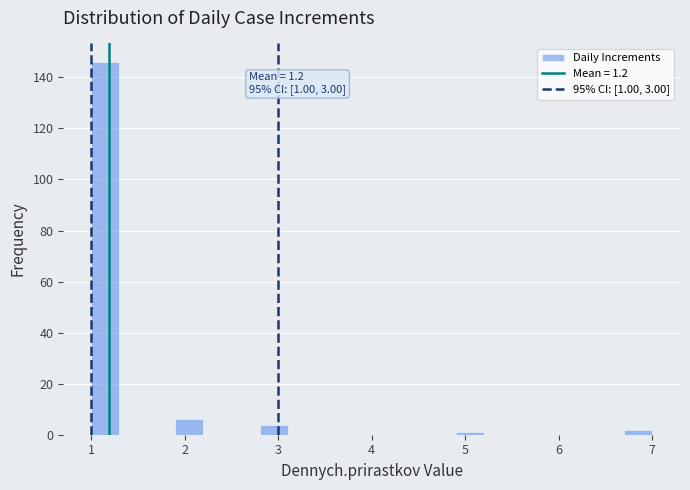

Read against the x-axis, roughly where is the centre of the tallest bar?

1.2